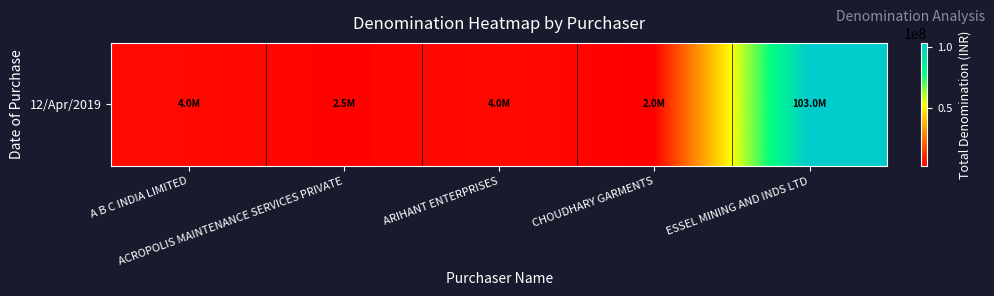

What is the change in value from A B C INDIA LIMITED to ACROPOLIS MAINTENANCE SERVICES PRIVATE?

-1500000